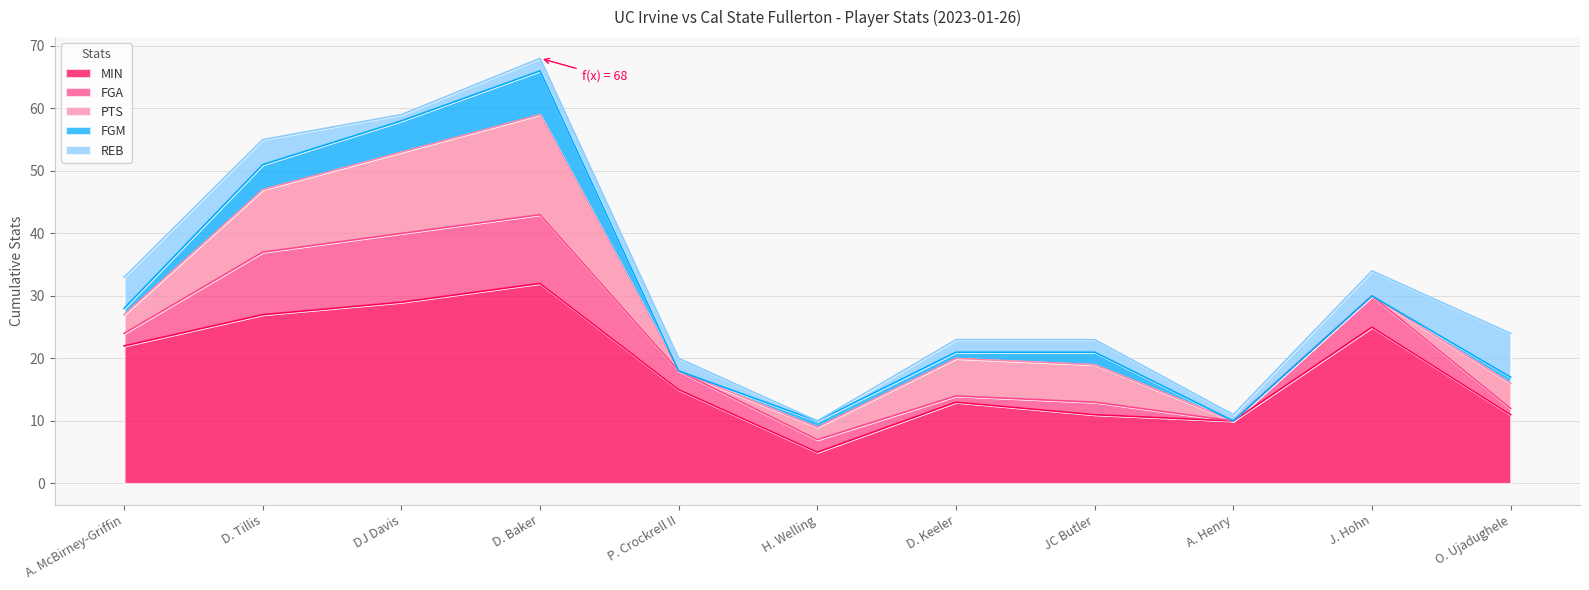

How many data points in PTS are above 4?

5